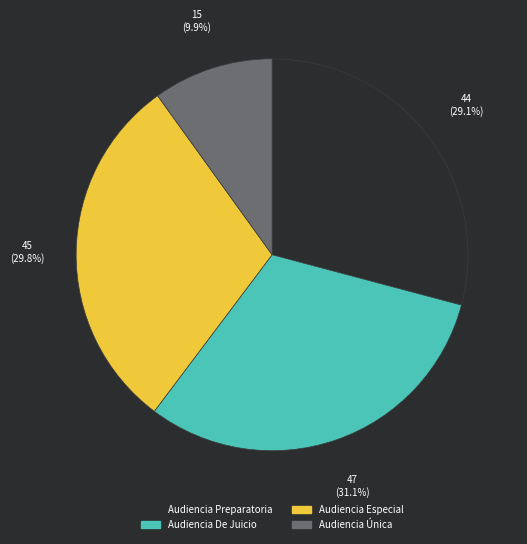

Rank the categories by value from highest to lowest.

Audiencia De Juicio, Audiencia Especial, Audiencia Preparatoria, Audiencia Única